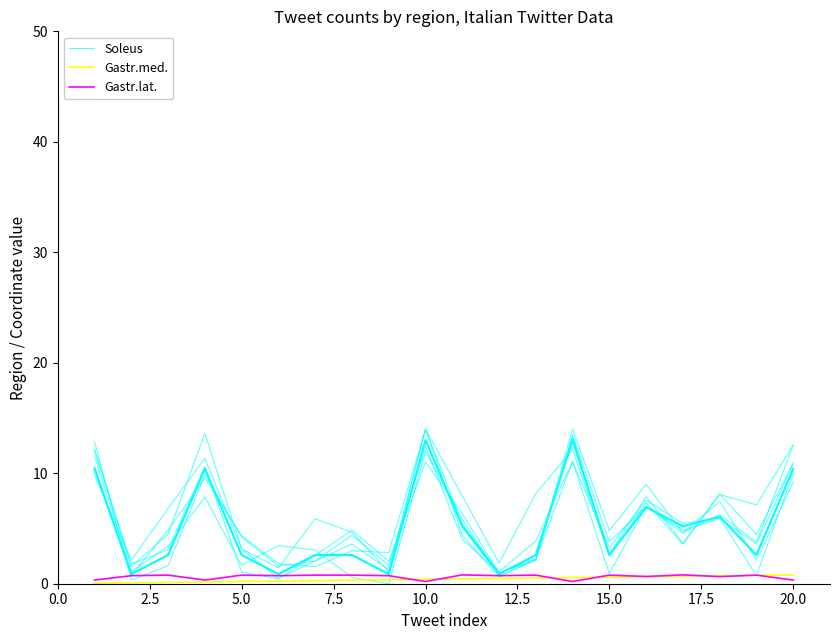

What are all the series names shown in the legend?

Soleus, Gastr.med., Gastr.lat.